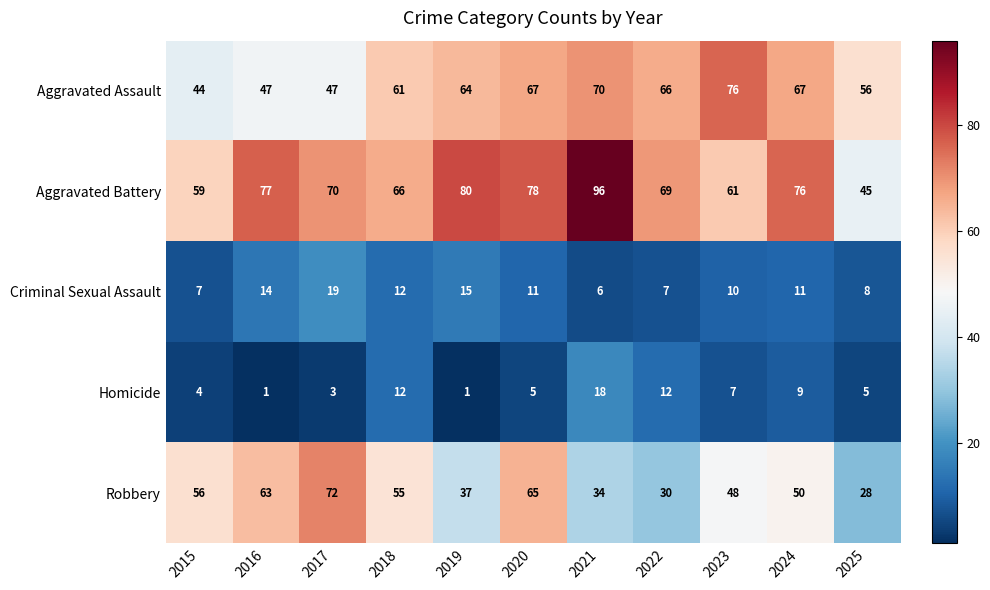

At 2015, list the series in order from smallest to largest.

Homicide, Criminal Sexual Assault, Aggravated Assault, Robbery, Aggravated Battery